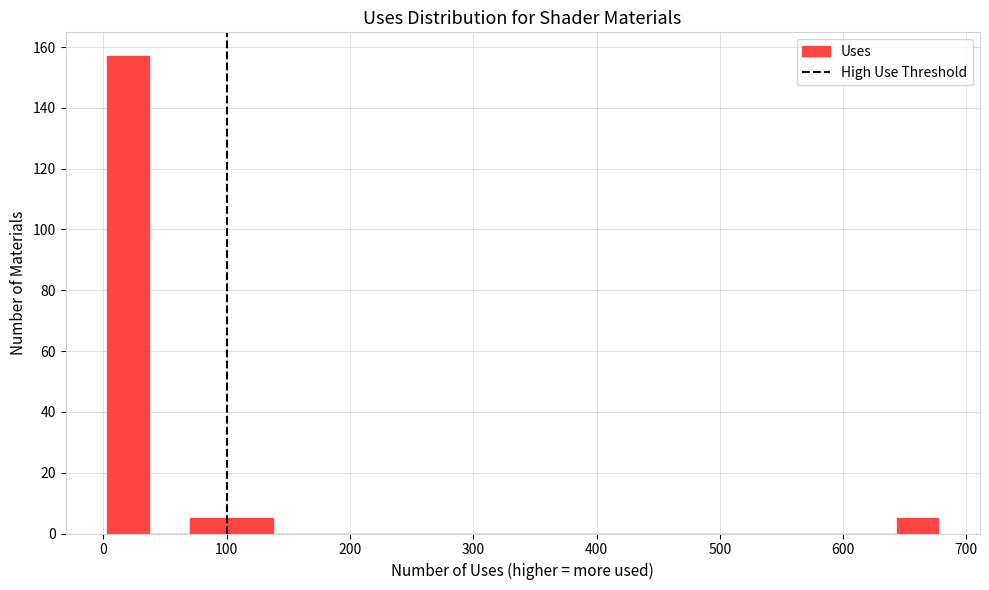

Read against the x-axis, roughly where is the centre of the tallest bar?

20